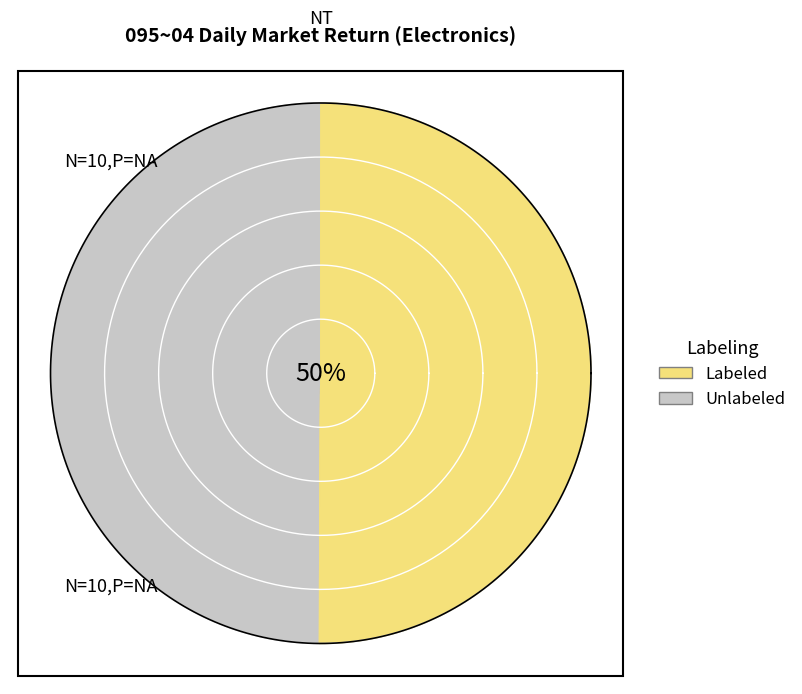

The 2406 slice represents 1% of the pie. True or false?

False